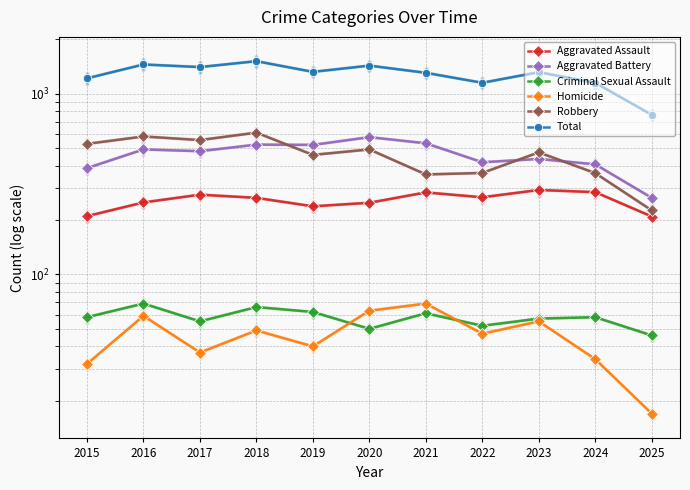

True or false: Aggravated Assault and Homicide cross at least once.

False